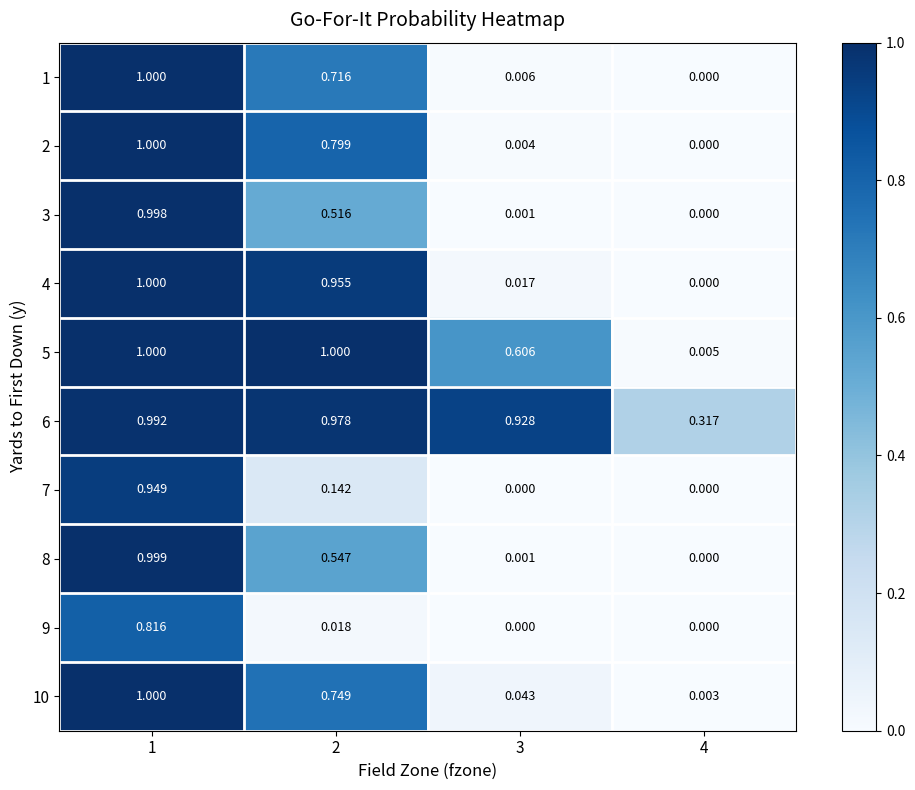

Rank the series by their maximum value, from highest to lowest.

2, 4, 5, 10, 1, 8, 3, 6, 7, 9